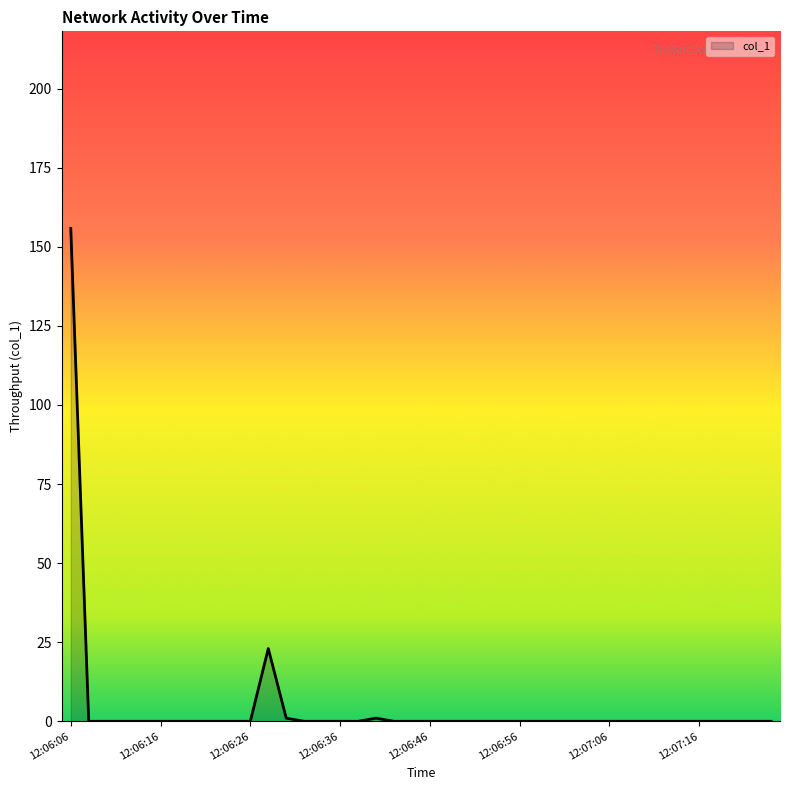

Does the chart have visible grid lines?

No